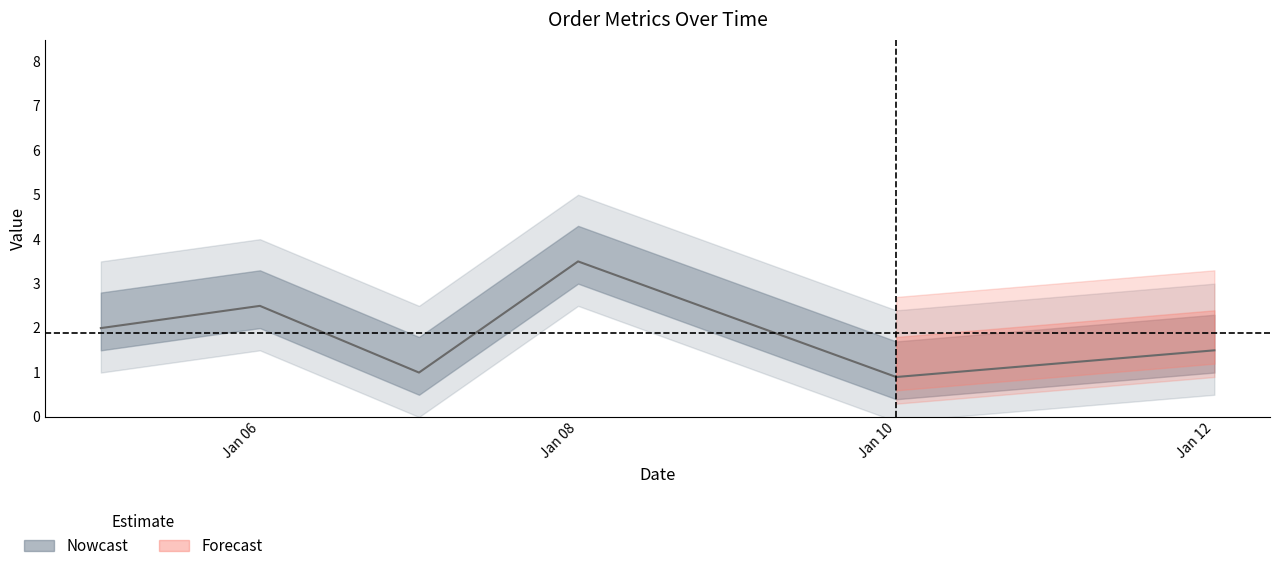

How many data points are less than 1?

2